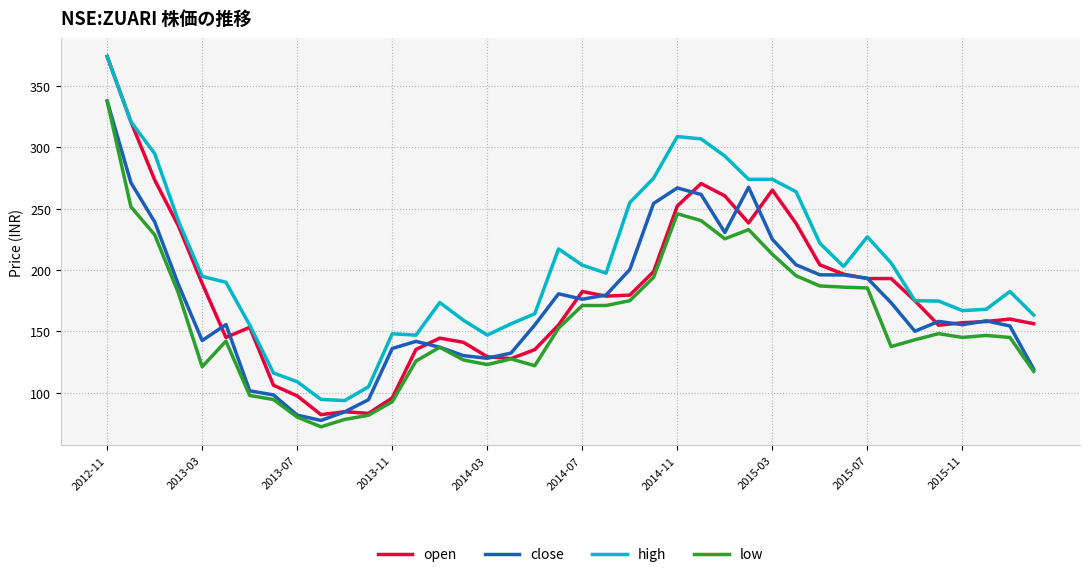

Which series has the largest total across all categories?

high